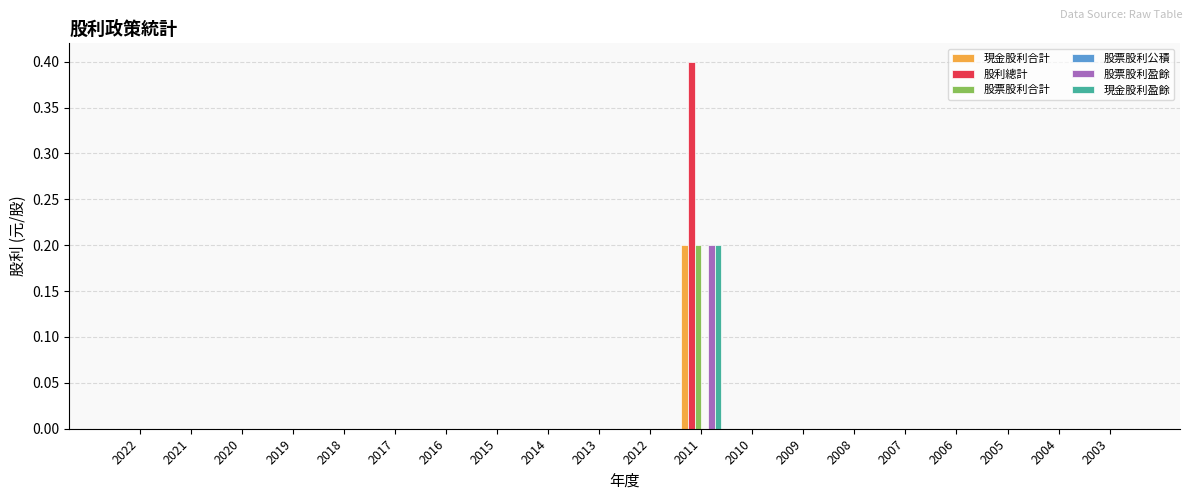

The value of 現金股利盈餘 at 2016 is 0.1. True or false?

False